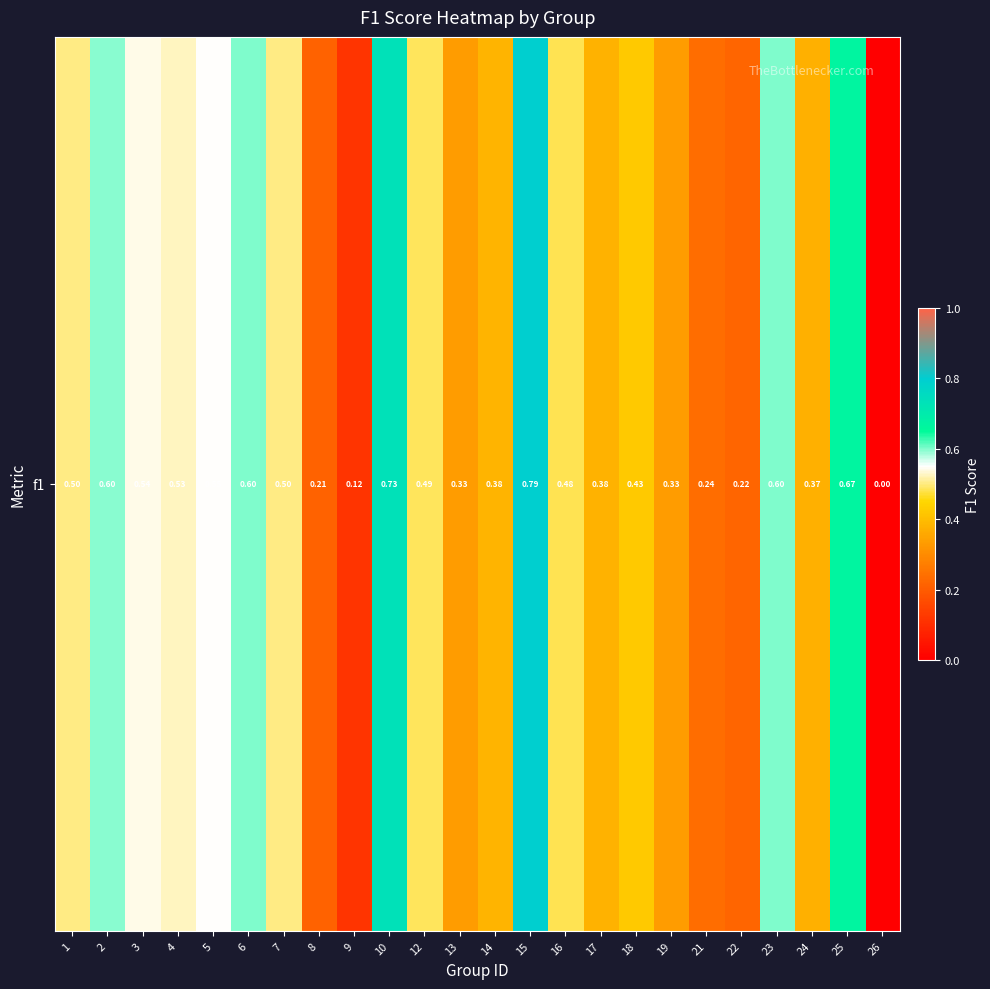

Rank the categories by value from highest to lowest.

15, 10, 25, 6, 23, 2, 5, 3, 4, 1, 7, 12, 16, 18, 14, 17, 24, 13, 19, 21, 22, 8, 9, 26